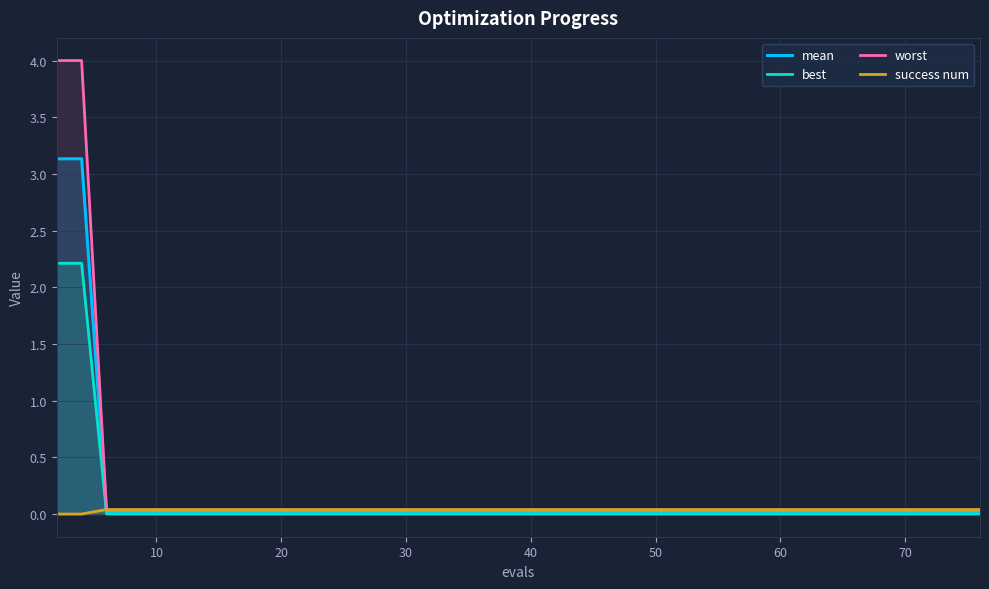

What is the average value of the mean series?

0.2